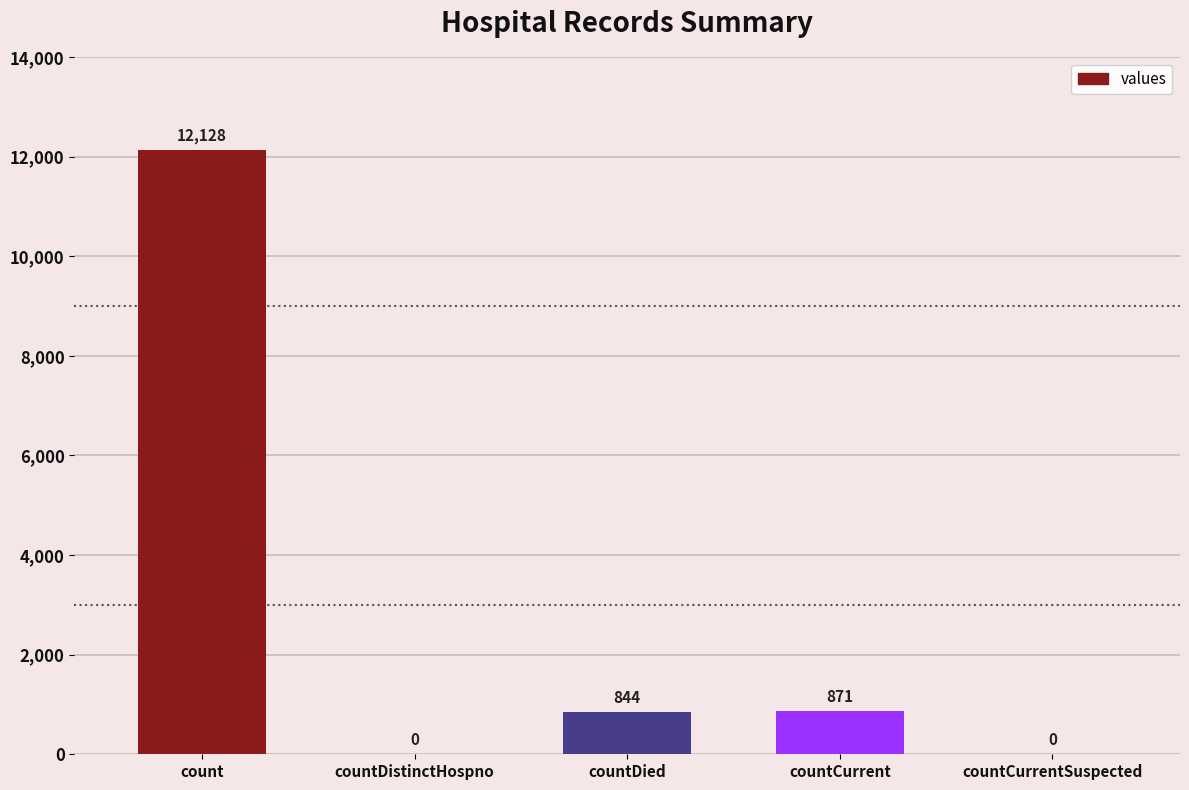

Reading left to right, extract all data points from this chart.

12128	0	844	871	0